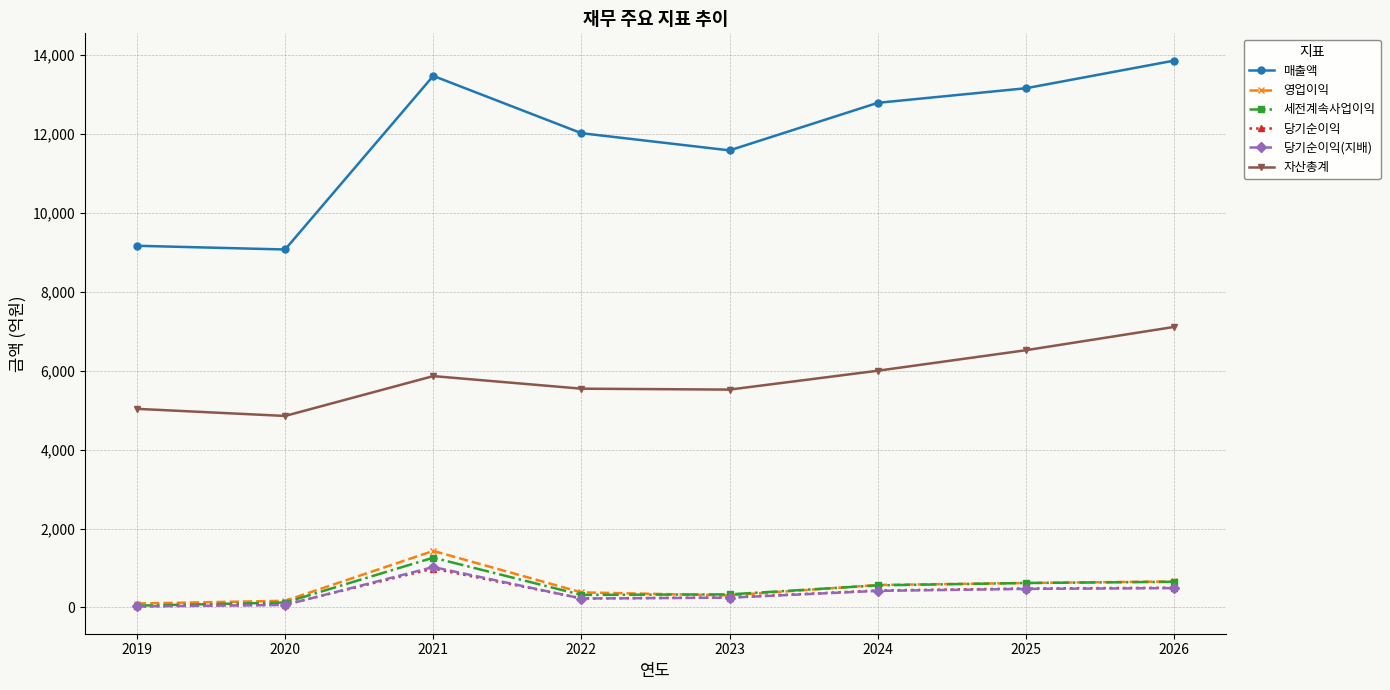

True or false: 당기순이익 and 자산총계 cross at least once.

False